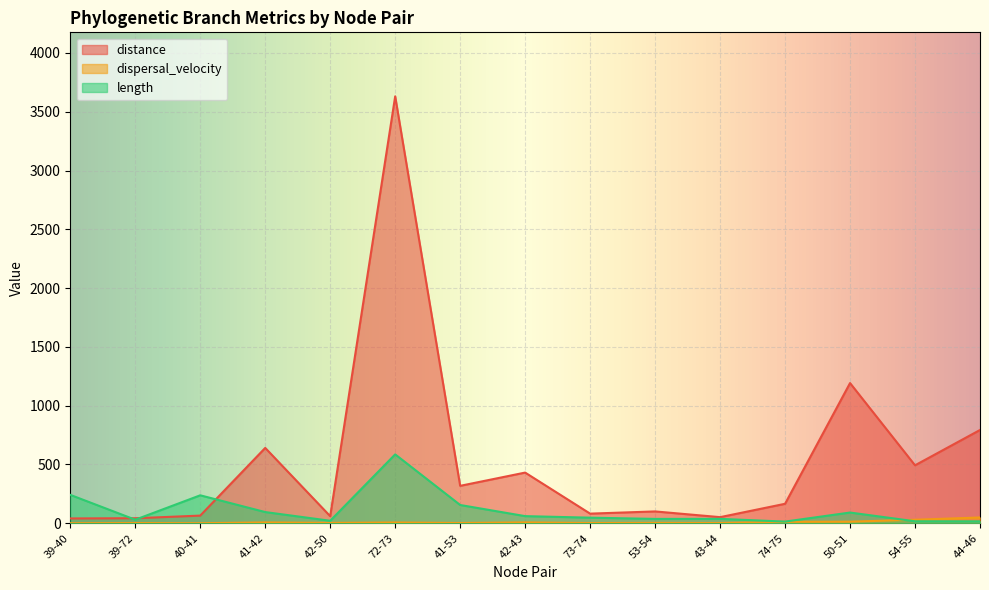

How many lines are shown in the chart?

3